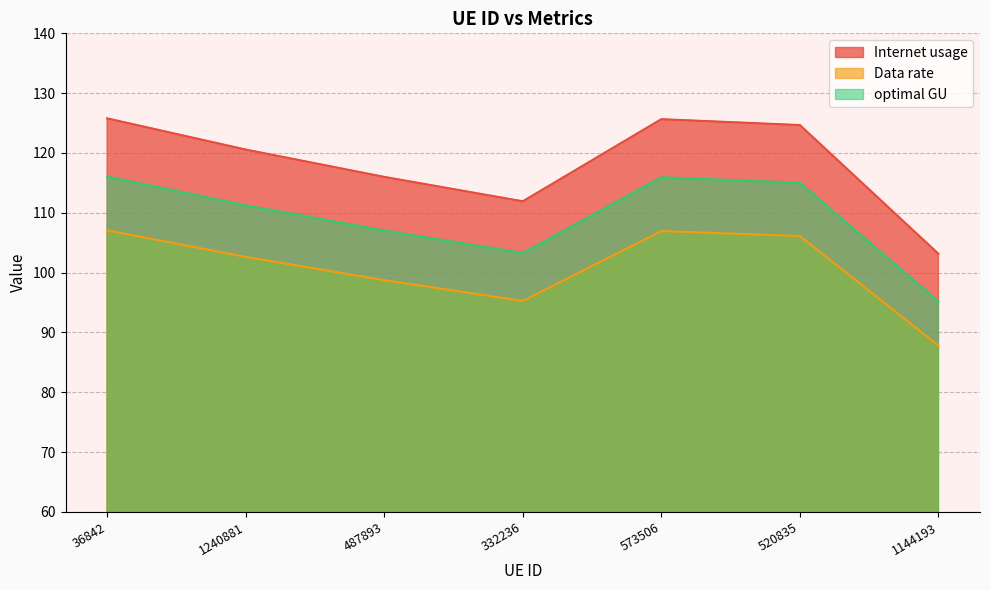

Reading right to left, transcribe all the data shown in this chart.

Internet usage: 103.2	124.7	125.7	111.9	116.0	120.6	125.8
Data rate: 87.8	106.1	107.0	95.3	98.7	102.6	107.1
optimal GU: 95.2	115.0	115.9	103.3	107.0	111.2	116.1